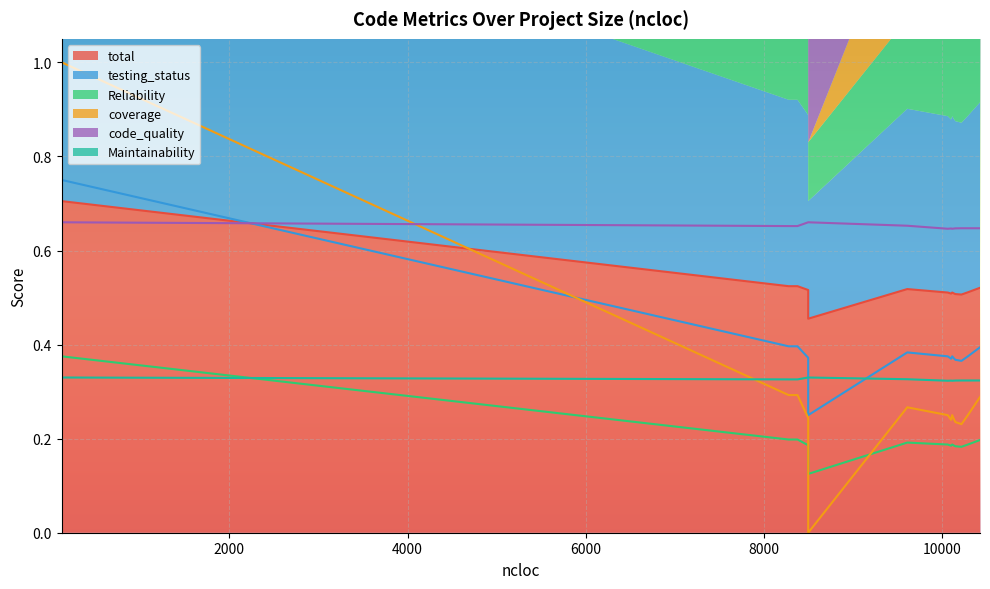

In Reliability, how many points are lower than both neighbors (excluding endpoints)?

2